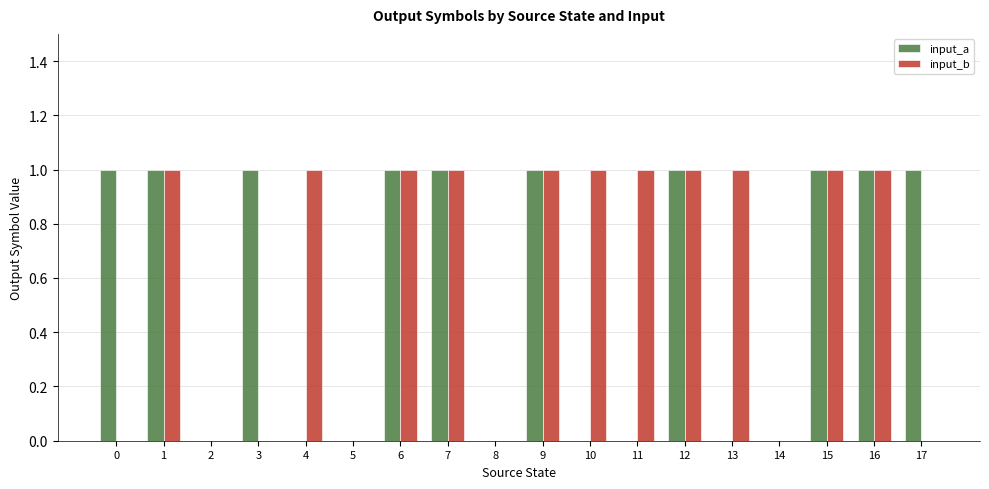

Count the number of categories in the chart.

18